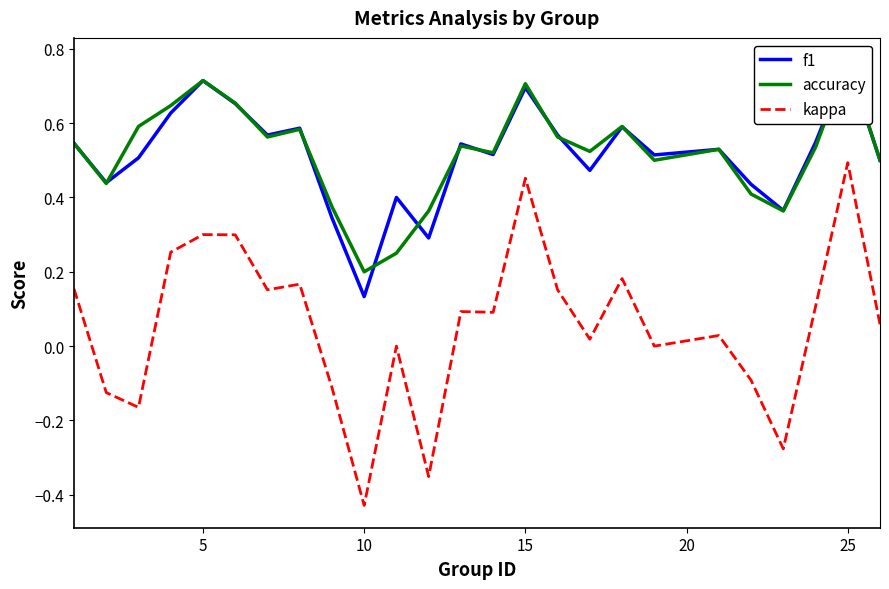

Which category has the highest value in the kappa series?

25